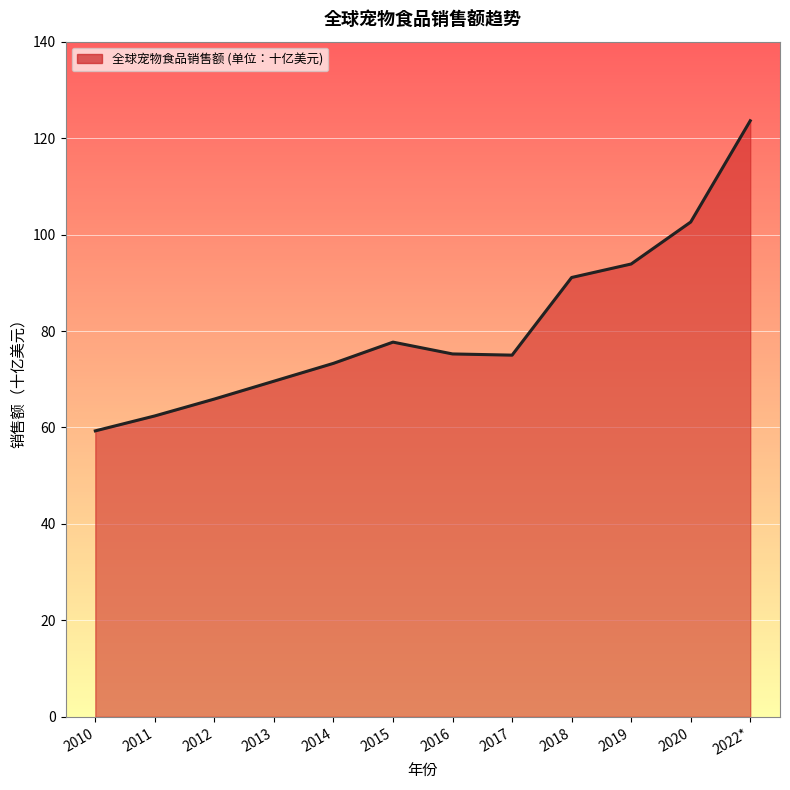

What is the difference between the values at 2011 and 2019?

31.5